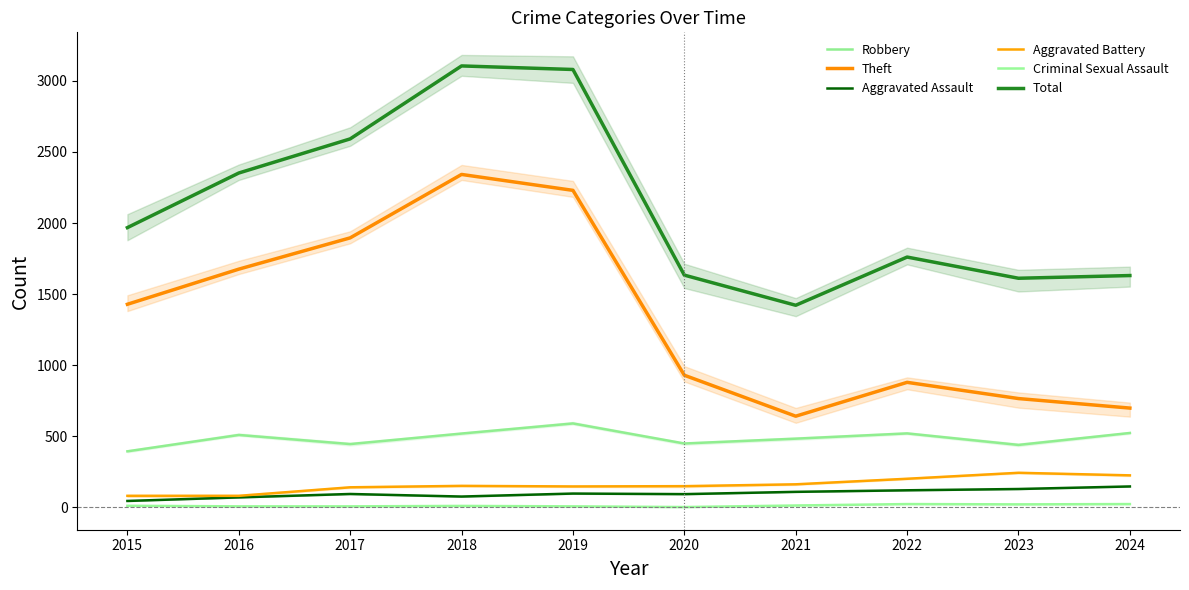

What is the minimum value for Robbery?

395